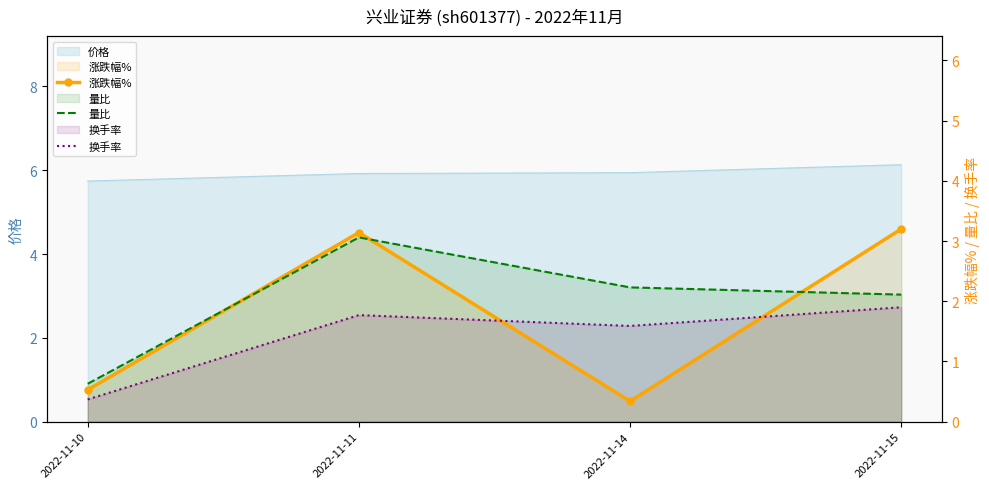

What is the spread (max minus min) of values at 2022-11-10?

0.3